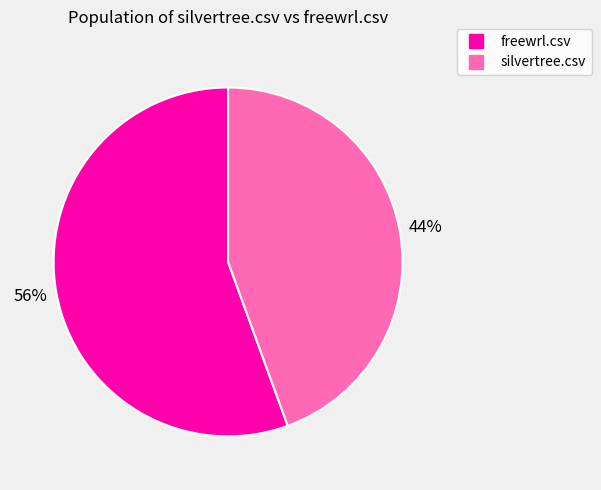

Is it true that silvertree.csv is 30% of the pie?

False